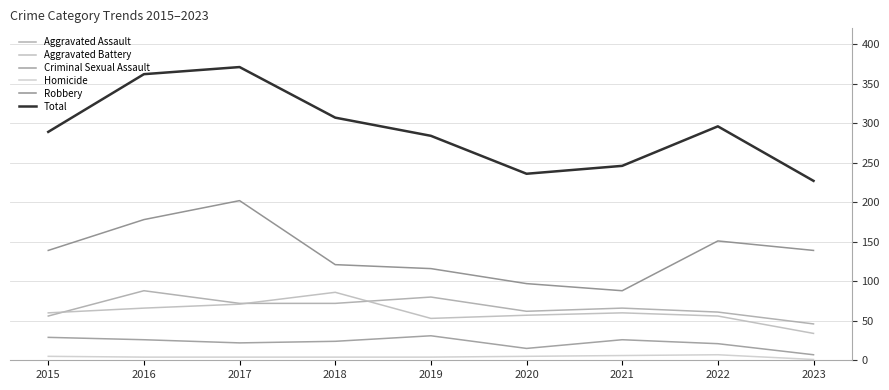

Which series has the largest total across all categories?

Total